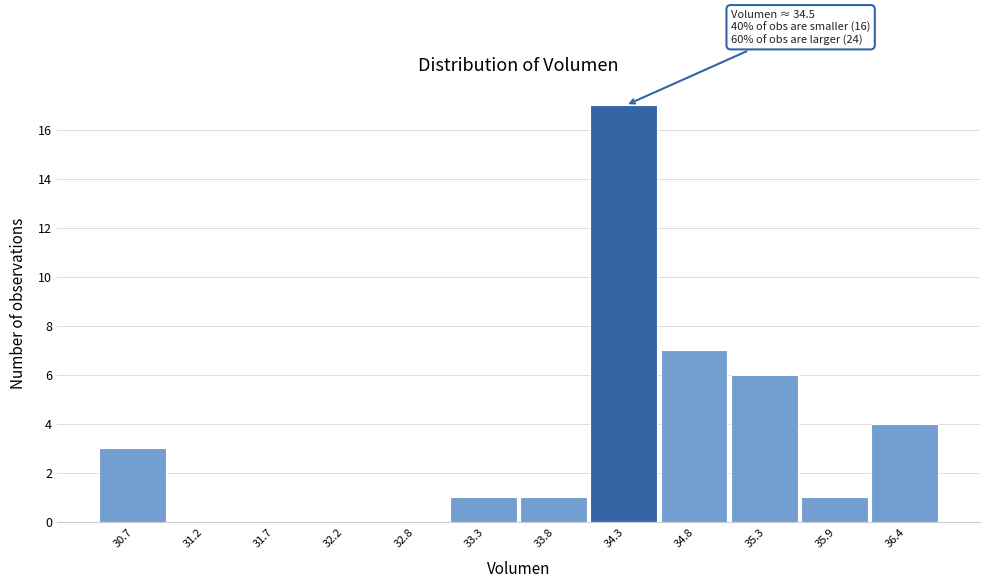

Reading left to right, transcribe all the data shown in this chart.

30.7=3	31.2=0	31.7=0	32.2=0	32.8=0	33.3=1	33.8=1	34.3=17	34.8=7	35.3=6	35.9=1	36.4=4